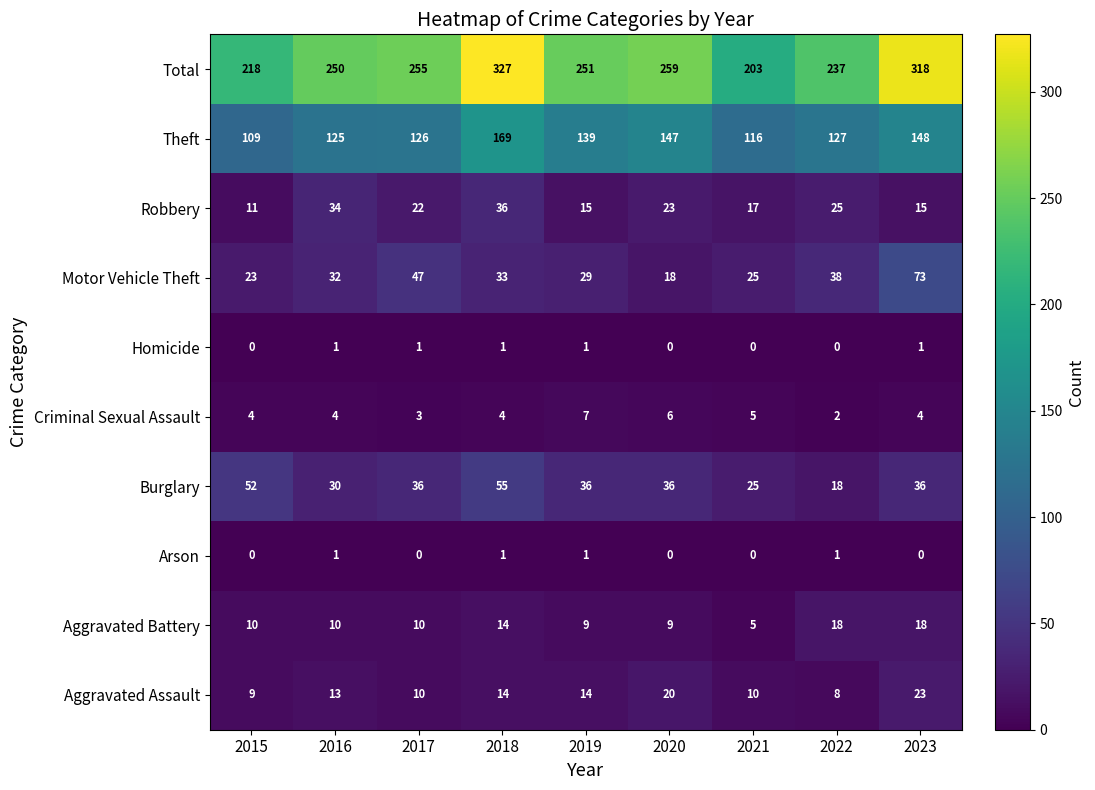

What is the difference between the highest and lowest values at 2022?

237